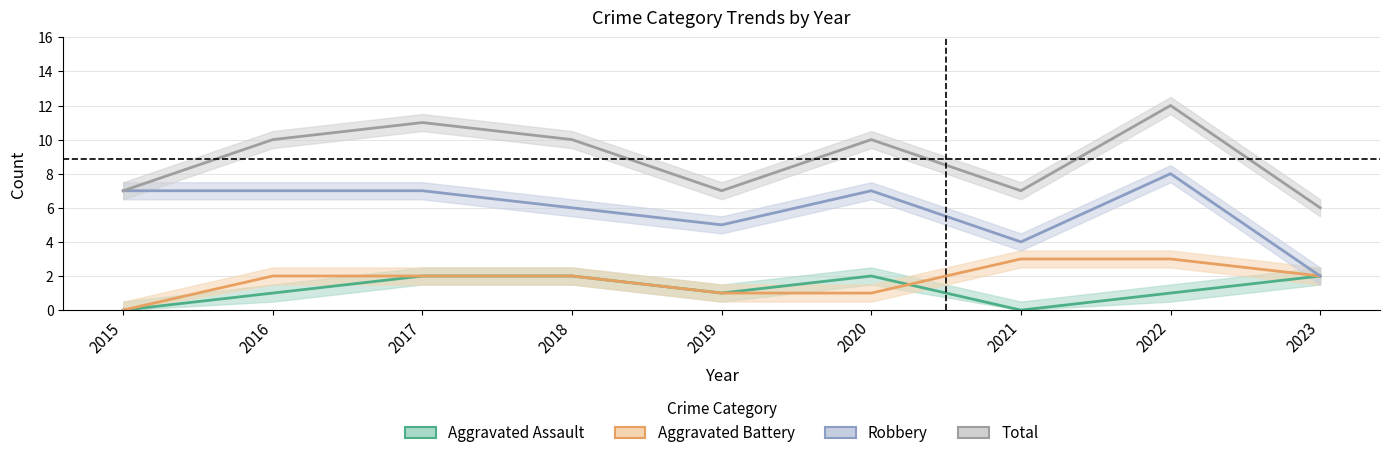

Reading left to right, list all the values displayed in this chart.

Aggravated Assault: 2015=0	2016=1	2017=2	2018=2	2019=1	2020=2	2021=0	2022=1	2023=2
Aggravated Battery: 2015=0	2016=2	2017=2	2018=2	2019=1	2020=1	2021=3	2022=3	2023=2
Robbery: 2015=7	2016=7	2017=7	2018=6	2019=5	2020=7	2021=4	2022=8	2023=2
Total: 2015=7	2016=10	2017=11	2018=10	2019=7	2020=10	2021=7	2022=12	2023=6